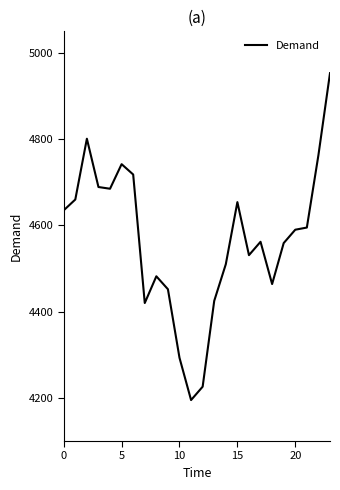

What is the minimum value shown in the chart?

4195